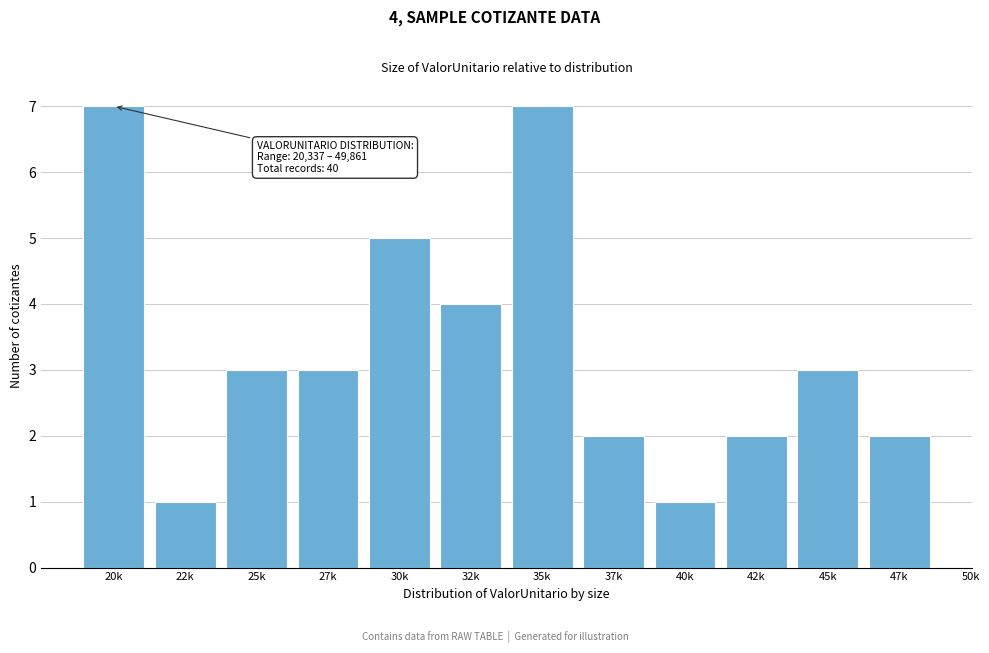

Reading right to left, list all the values displayed in this chart.

2	3	2	1	2	7	4	5	3	3	1	7